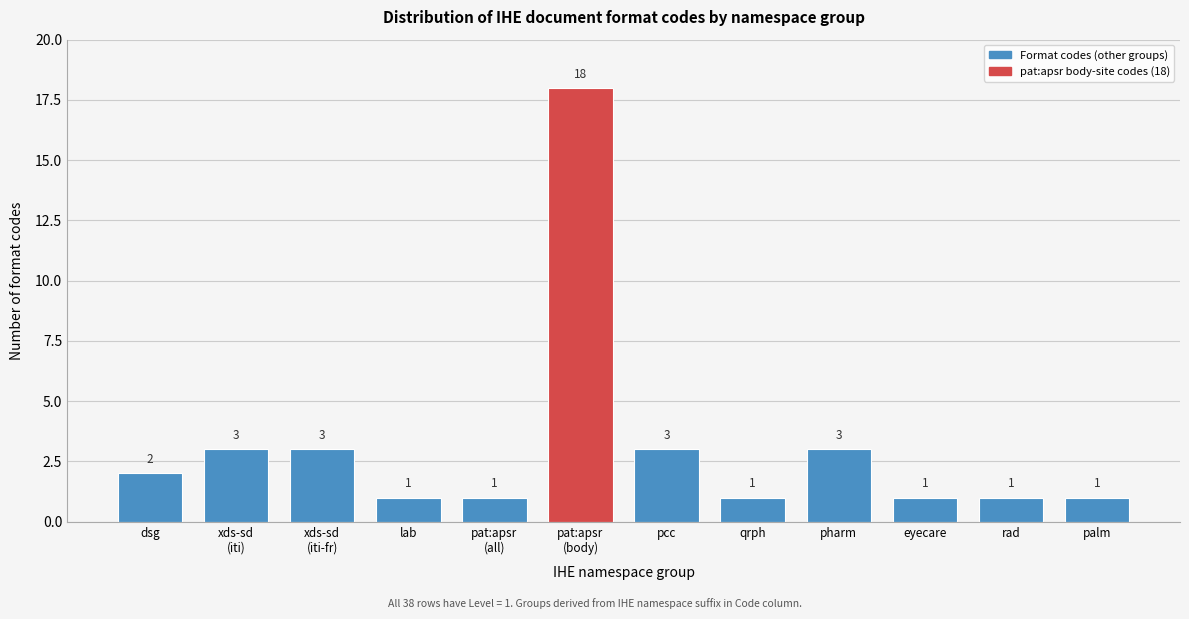

Is it true that the value at pharm is 3?

True